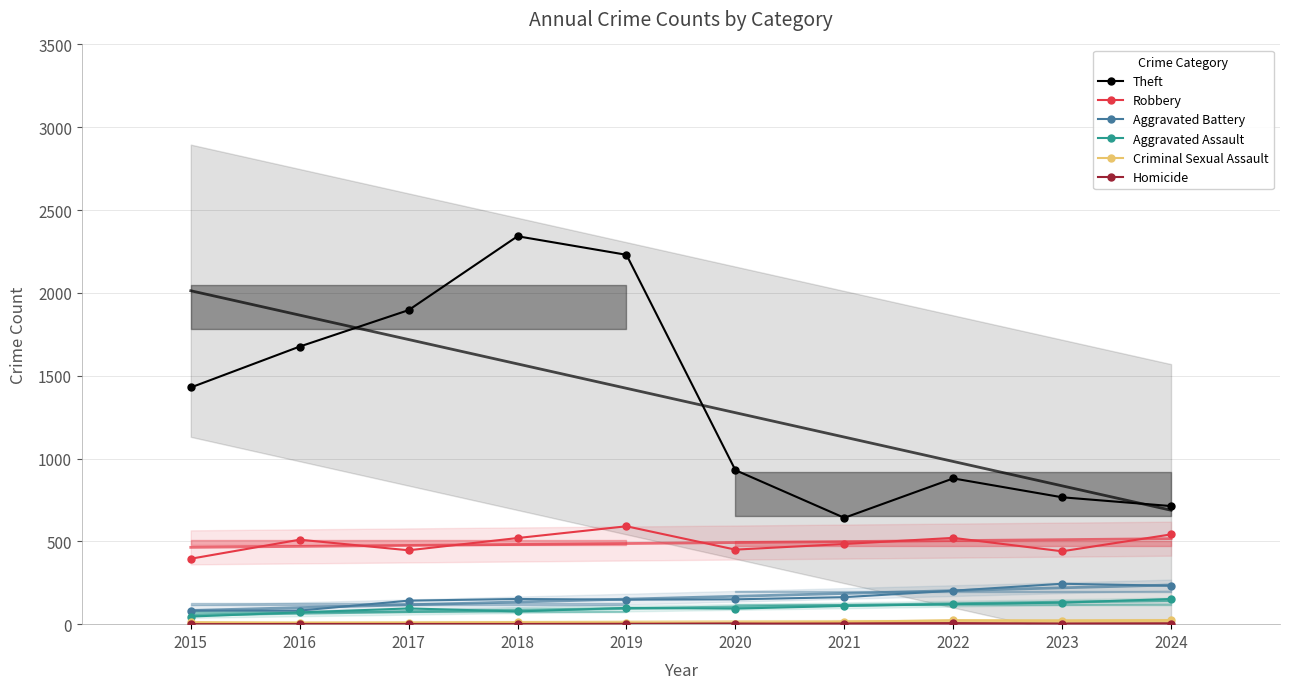

At which label is Aggravated Assault closest to 99?

2019